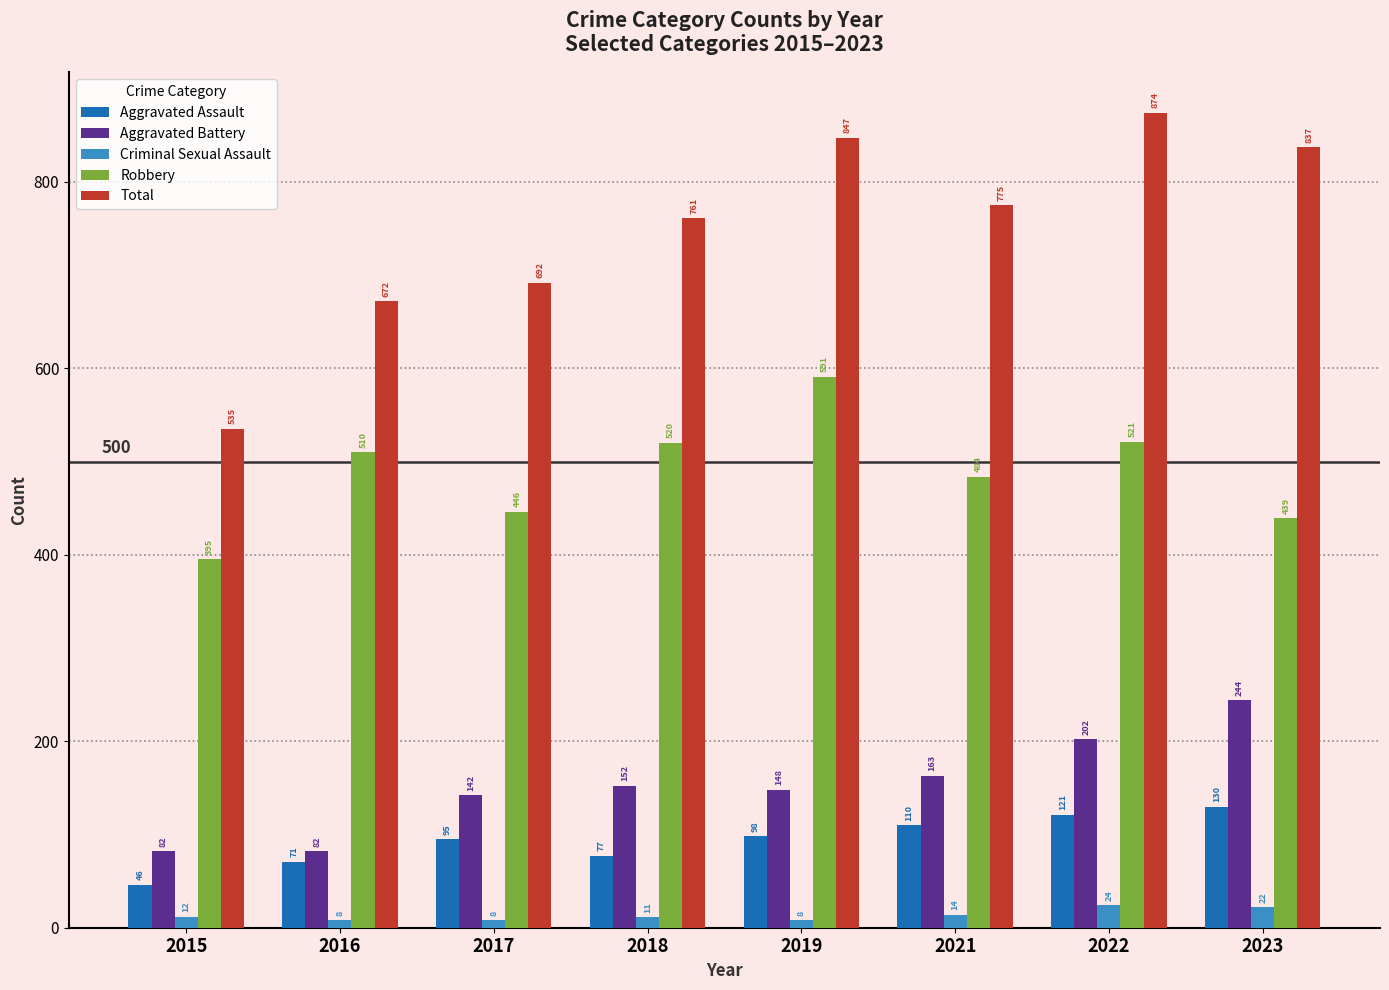

The value of Aggravated Battery at 2022 is 202. True or false?

True